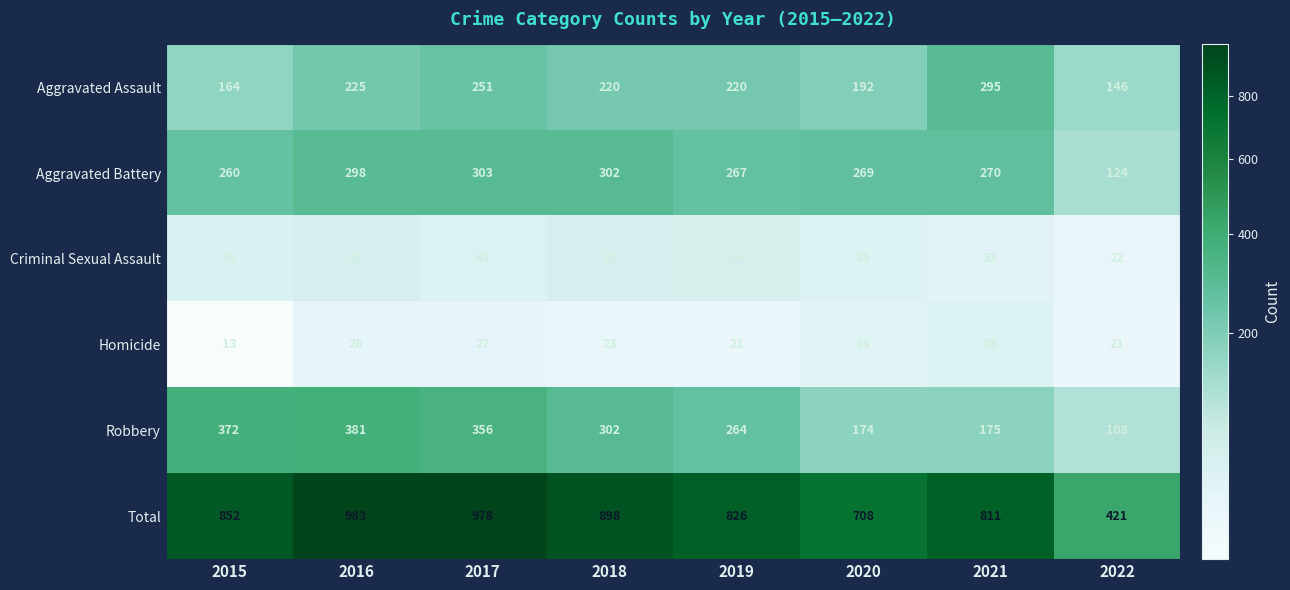

Is the value of Aggravated Battery at 2015 greater than the value of Robbery at 2015?

No